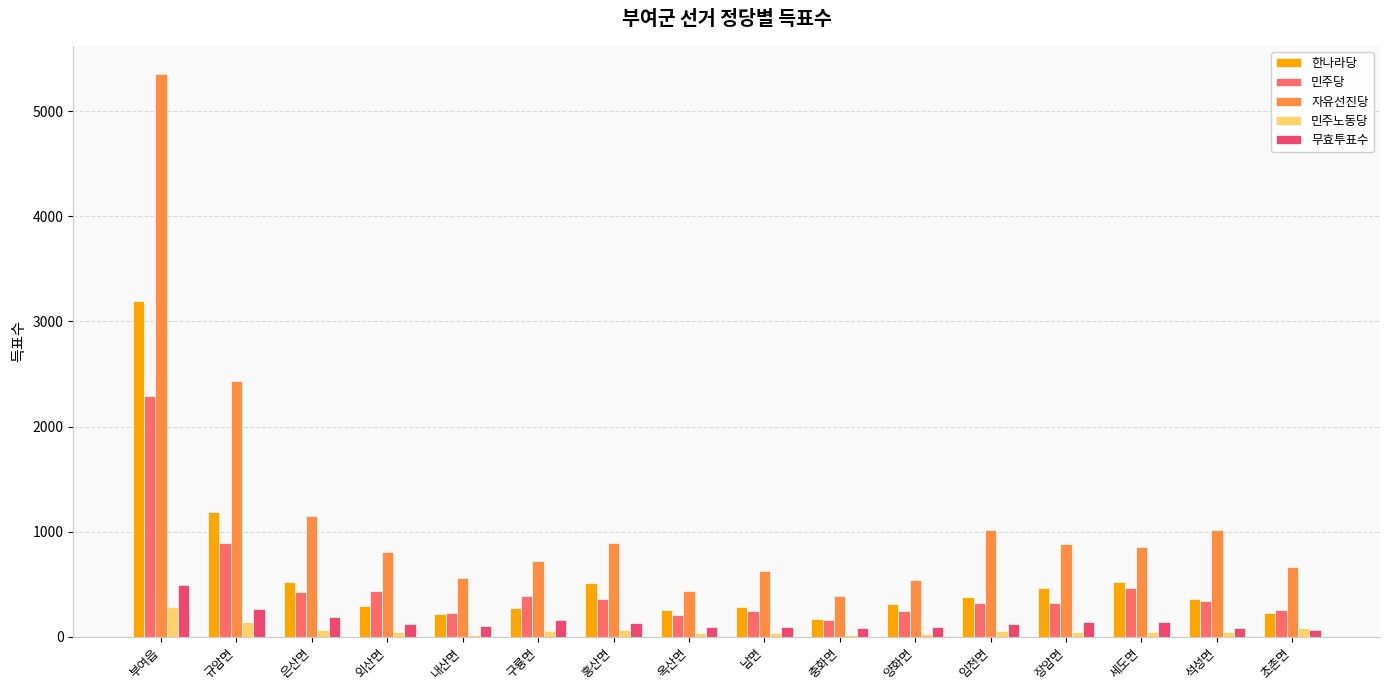

At how many categories does at least one series exceed 2062?

2